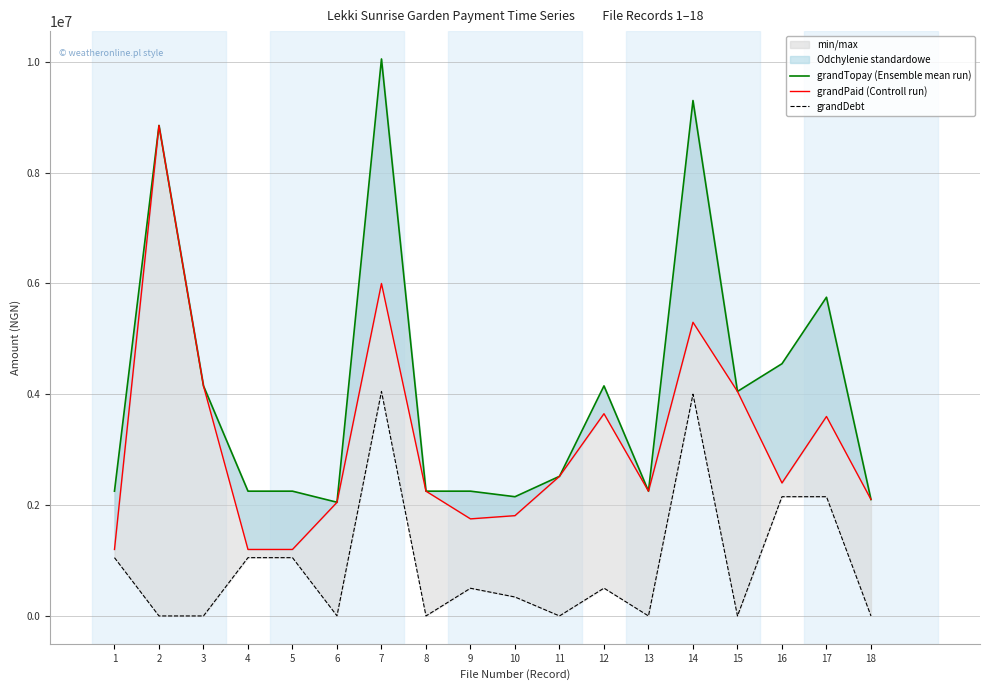

The grandDebt series shows 2490858 at 2. True or false?

False